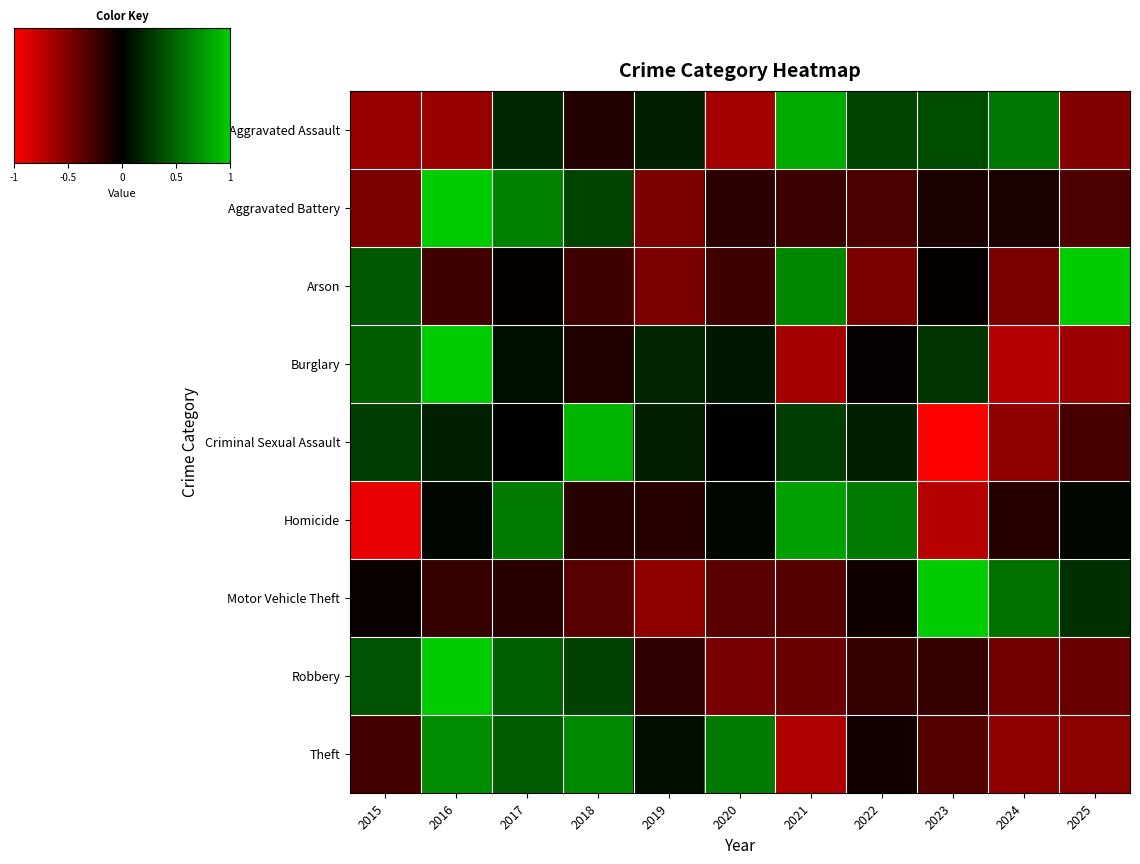

Which series has the largest total across all categories?

Criminal Sexual Assault